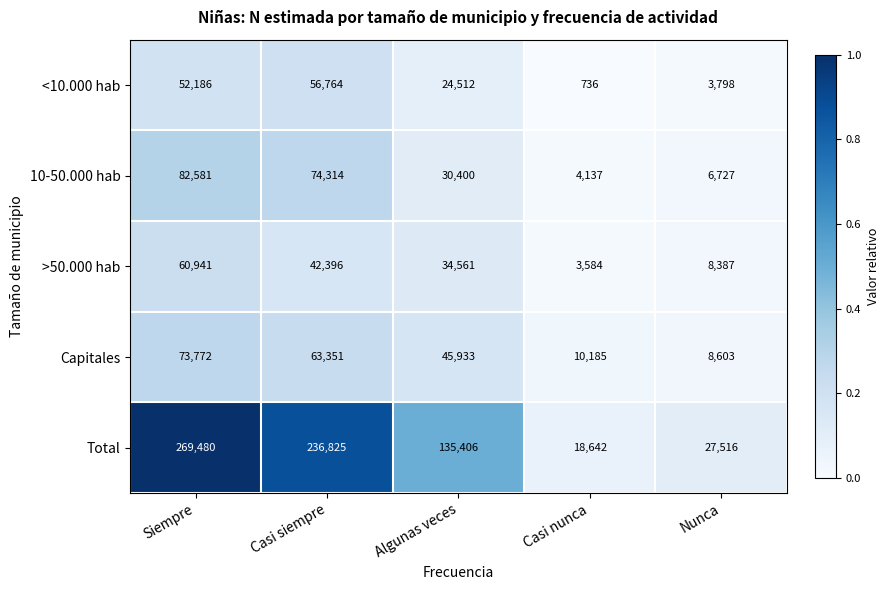

Reading right to left, transcribe all the data shown in this chart.

<10.000 hab: Nunca=3798	Casi nunca=736	Algunas veces=24512	Casi siempre=56764	Siempre=52186
10-50.000 hab: Nunca=6727	Casi nunca=4137	Algunas veces=30400	Casi siempre=74314	Siempre=82581
>50.000 hab: Nunca=8387	Casi nunca=3584	Algunas veces=34561	Casi siempre=42396	Siempre=60941
Capitales: Nunca=8603	Casi nunca=10185	Algunas veces=45933	Casi siempre=63351	Siempre=73772
Total: Nunca=27516	Casi nunca=18642	Algunas veces=135406	Casi siempre=236825	Siempre=269480